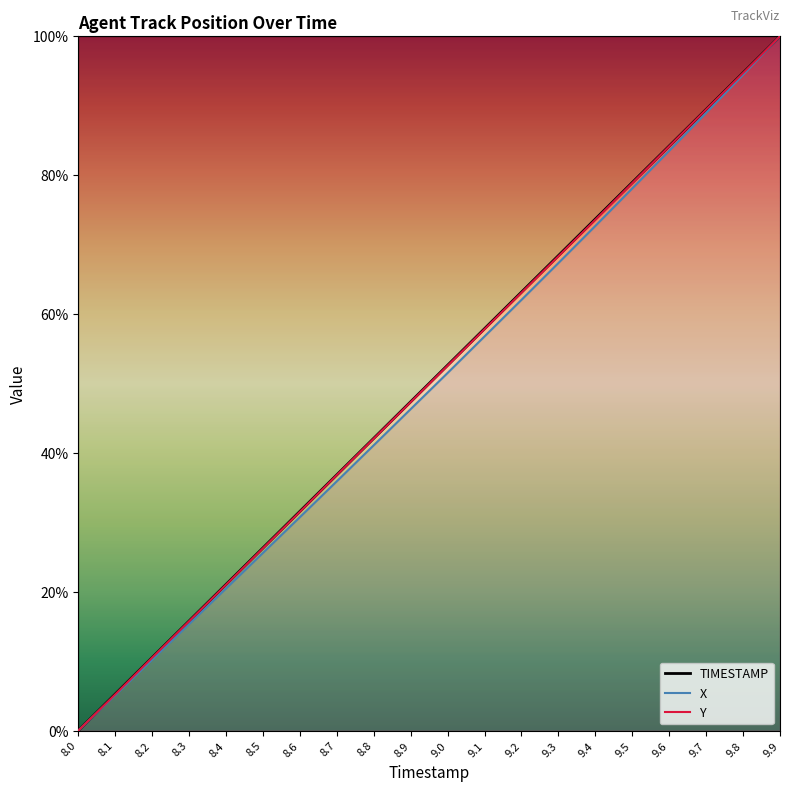

Where does the X series first go above 51?

9.0